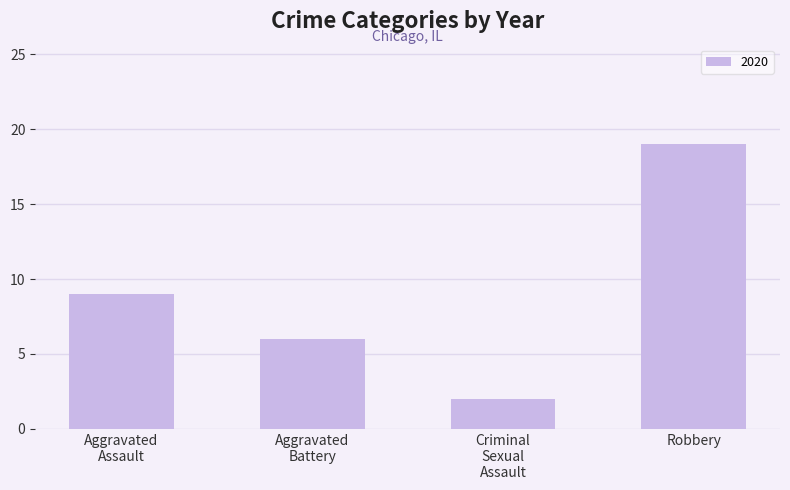

What is the difference between the maximum and minimum values?

17